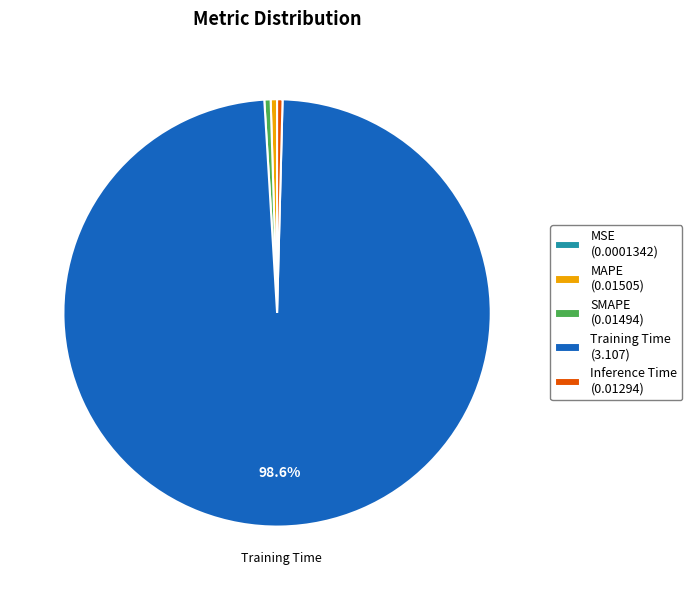

Which category accounts for the majority?

Training Time